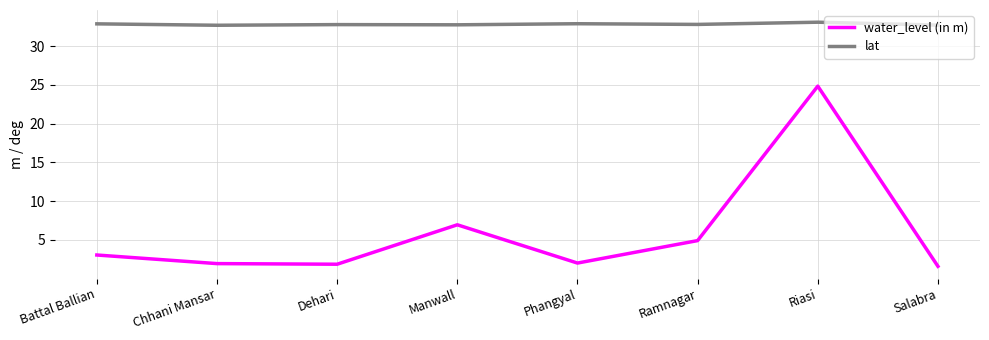

What is the approximate value of water_level (in m) at Salabra?

1.6